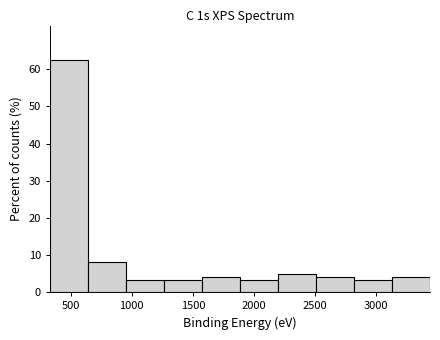

Over which range of the x-axis is the bar tallest?

350 to 650